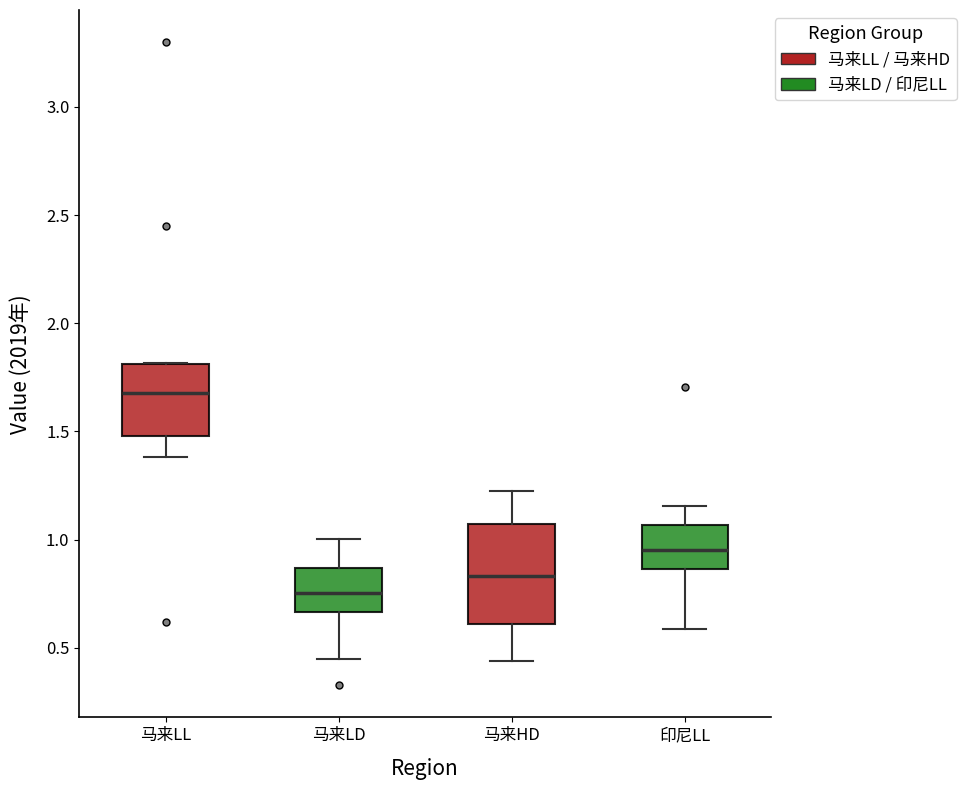

Where is the upper edge of the box for 马来HD on the y-axis? The values are not printed on the chart, so give them approximately, as read against the axis.

1.05